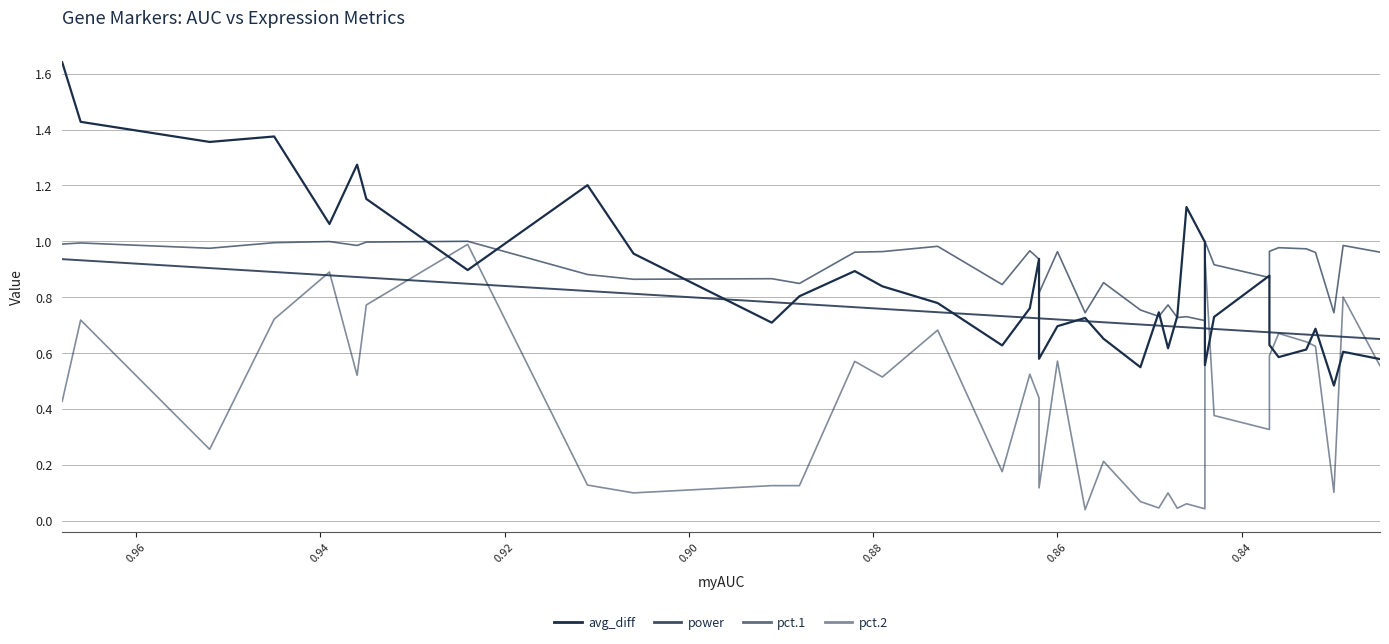

True or false: pct.2 has more than 2 points higher than both neighbors.

True